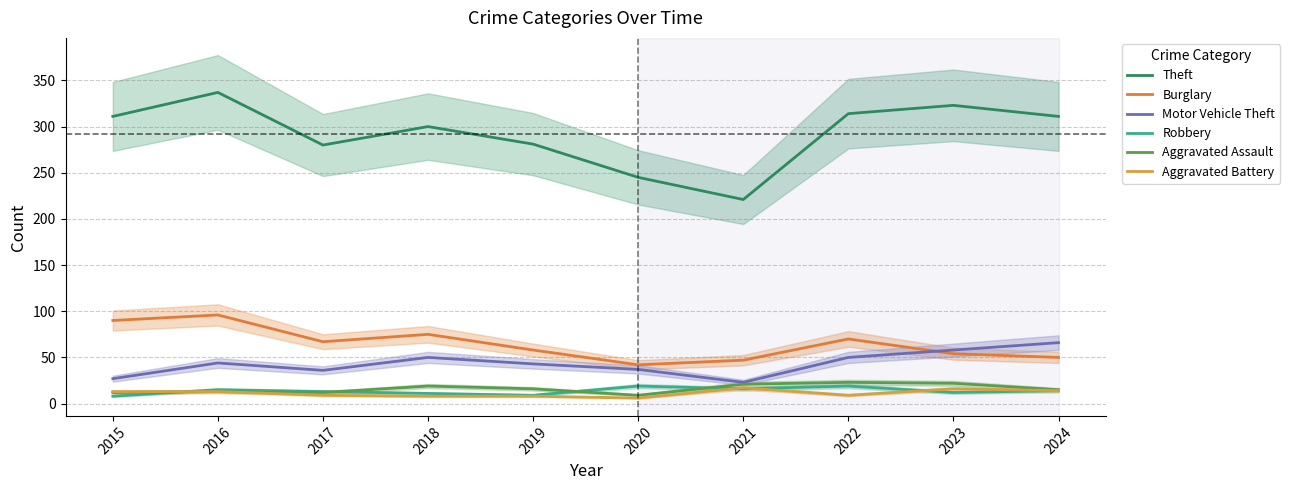

What is the average value of the Aggravated Assault series?

16